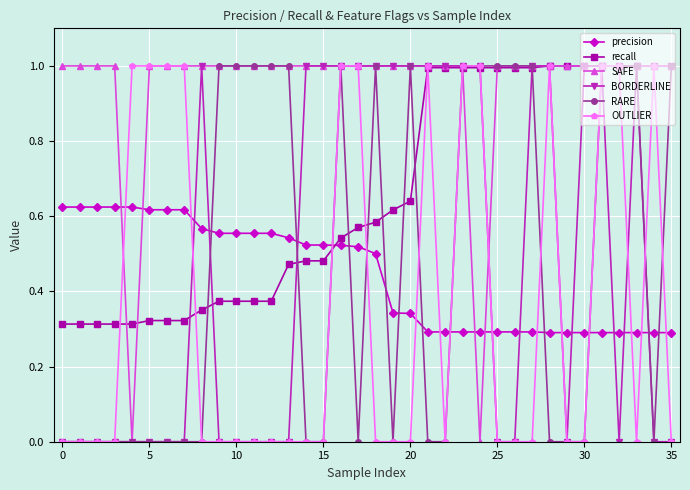

What is the value of the recall point at the 26th from the left?

1.0